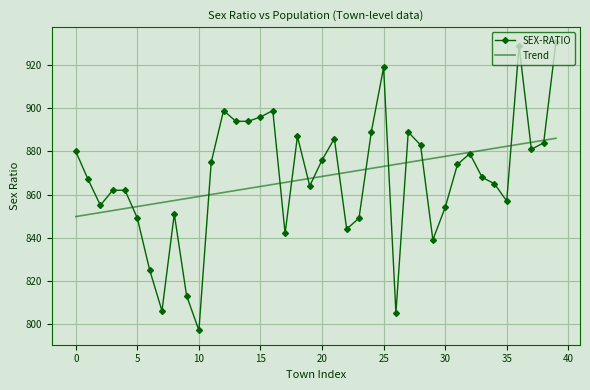

List the series in order of their peak value, lowest first.

Trend, SEX-RATIO